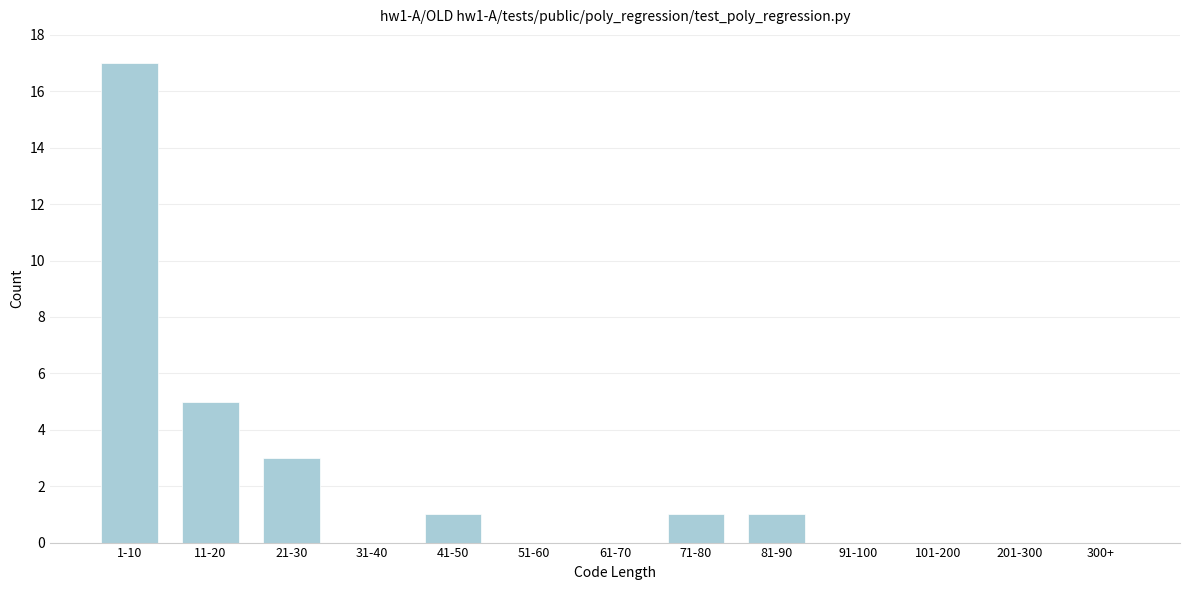

Reading left to right, transcribe all the data shown in this chart.

1-10=17	11-20=5	21-30=3	31-40=0	41-50=1	51-60=0	61-70=0	71-80=1	81-90=1	91-100=0	101-200=0	201-300=0	300+=0